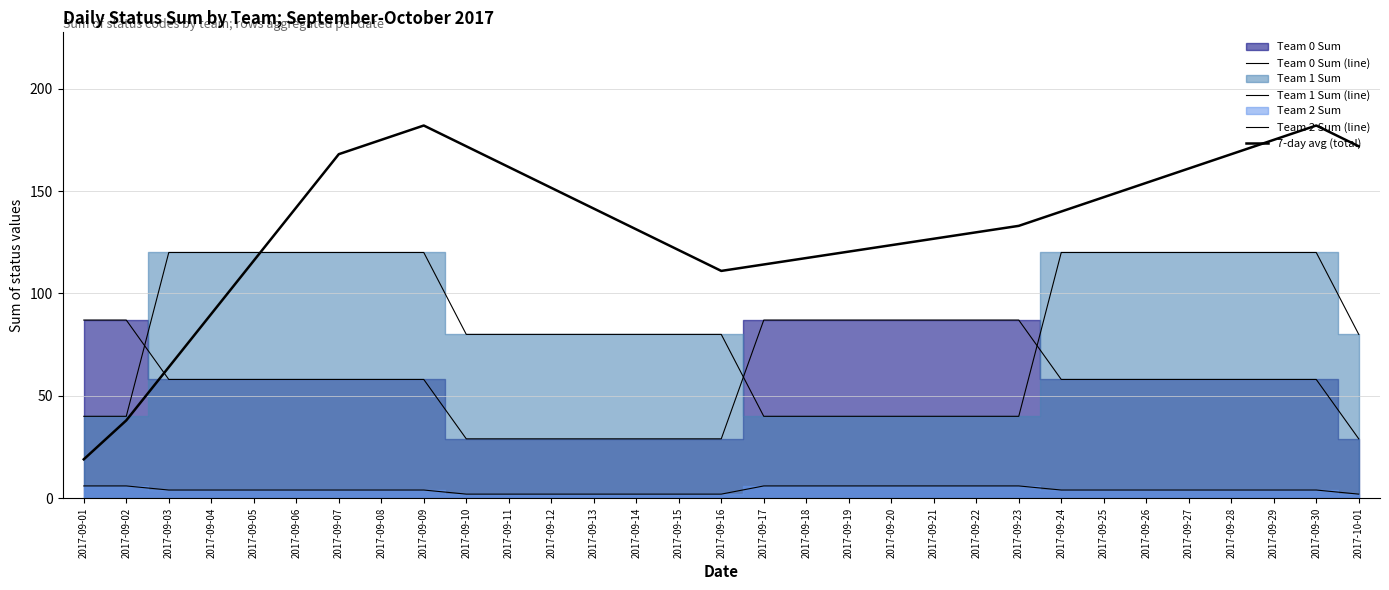

How many data points does each series have?

31